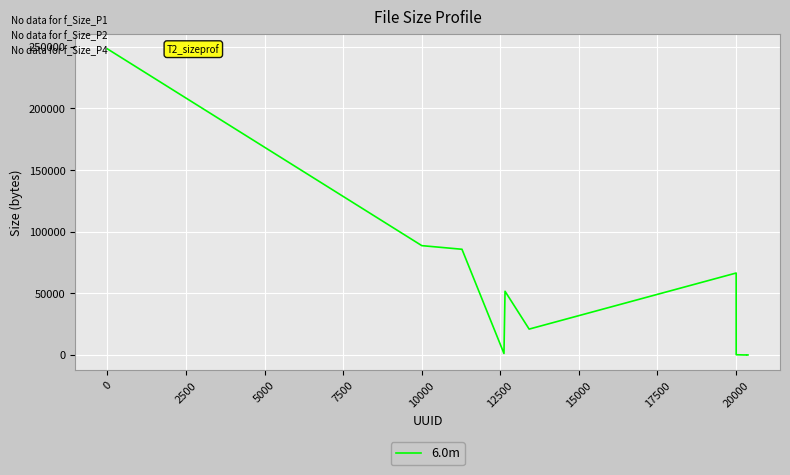

What is the greatest value displayed?

248297